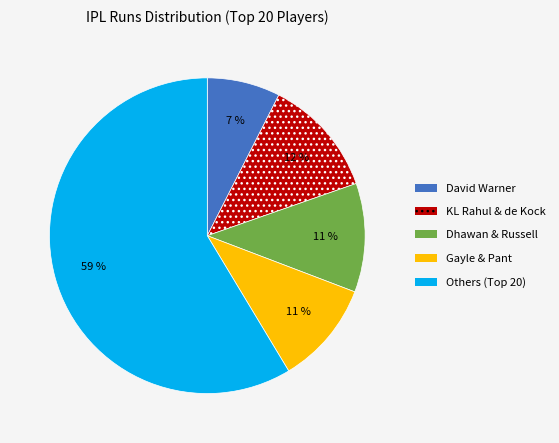

To the nearest percent, what is the average slice percentage?

20%